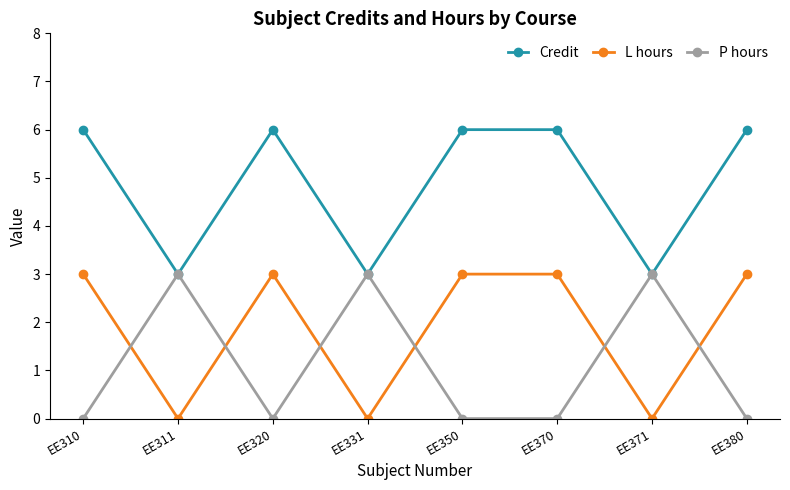

How many values in the L hours series are below 3?

3